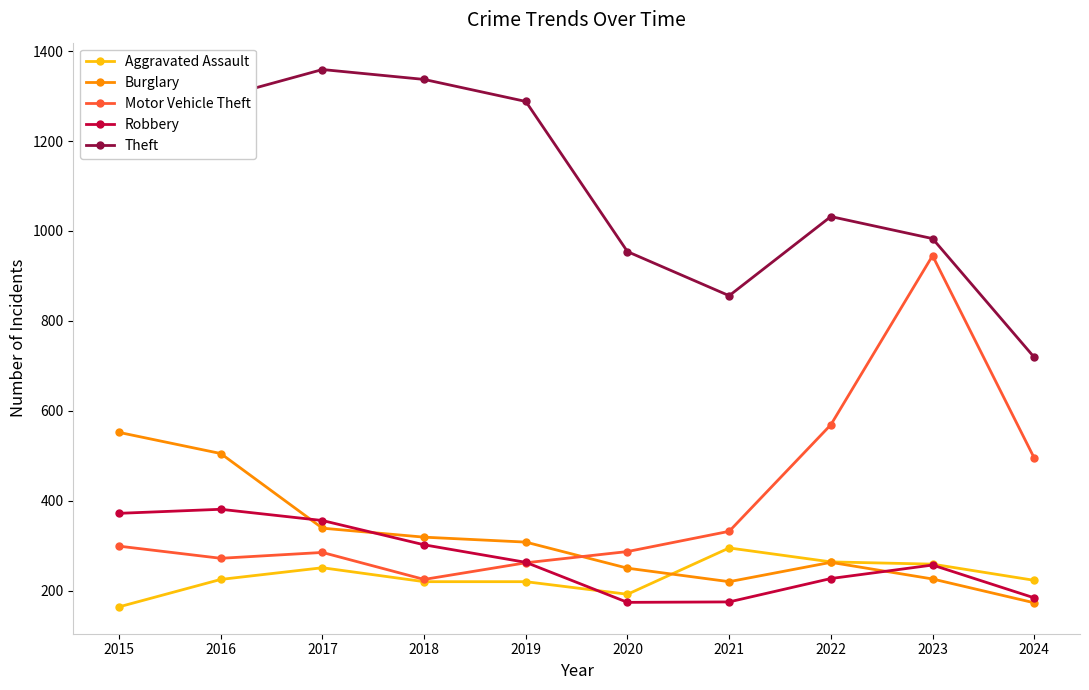

Which category has the lowest value in the Theft series?

2024